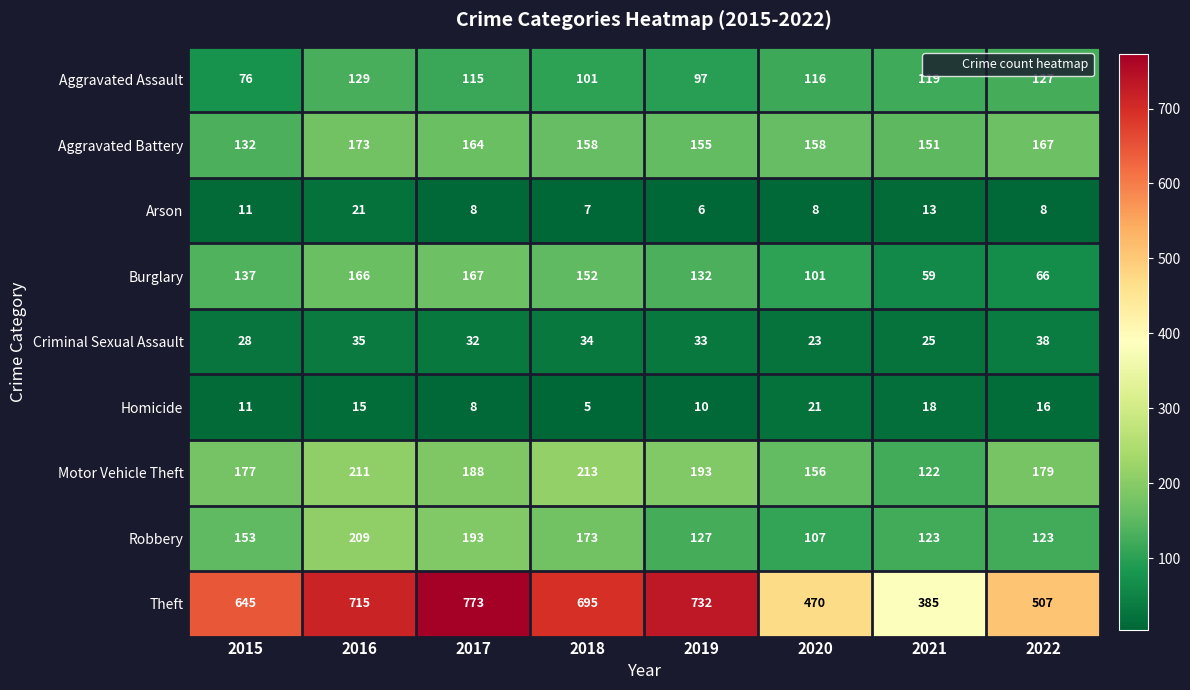

How many data points in Criminal Sexual Assault are less than 33?

4